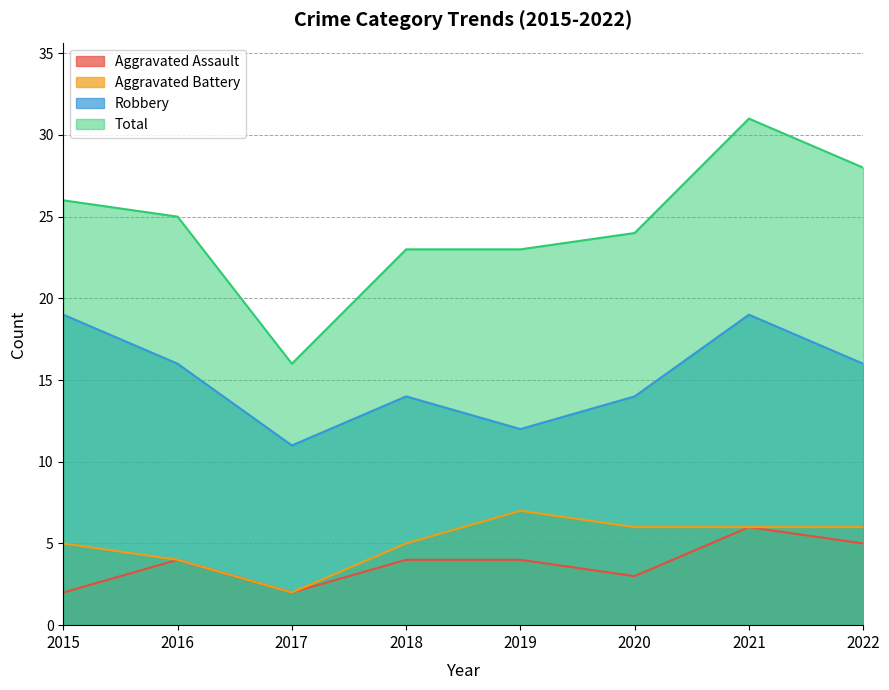

What is the value of the Aggravated Assault point at the 3rd from the left?

2